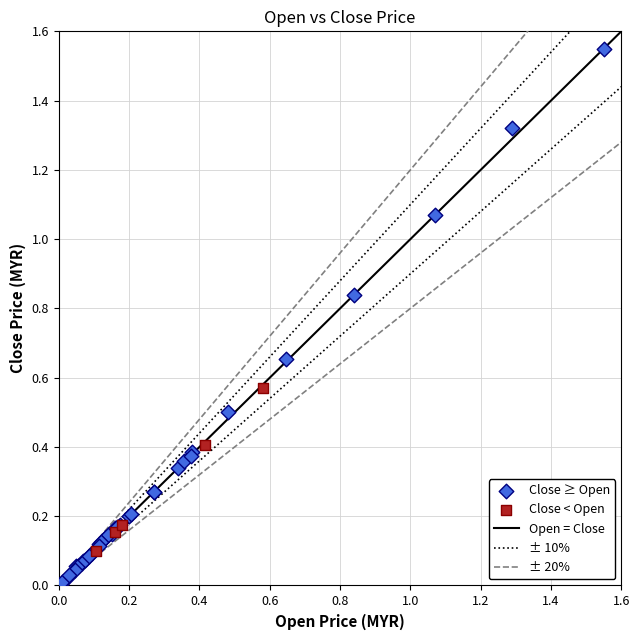

Which series has the largest Y range (max minus min)?

Close ≥ Open